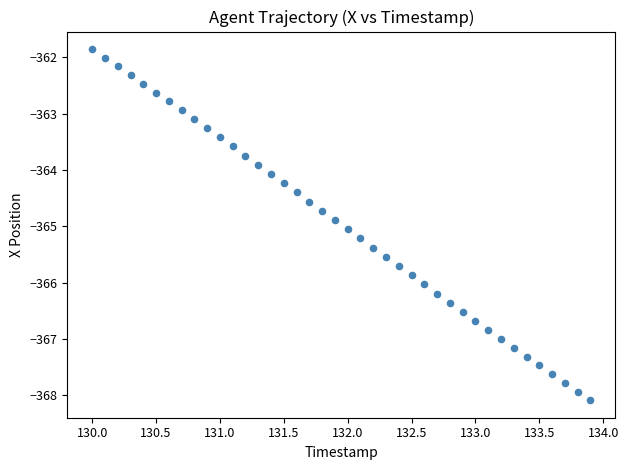

What is the range of X values (max minus min)?

3.9